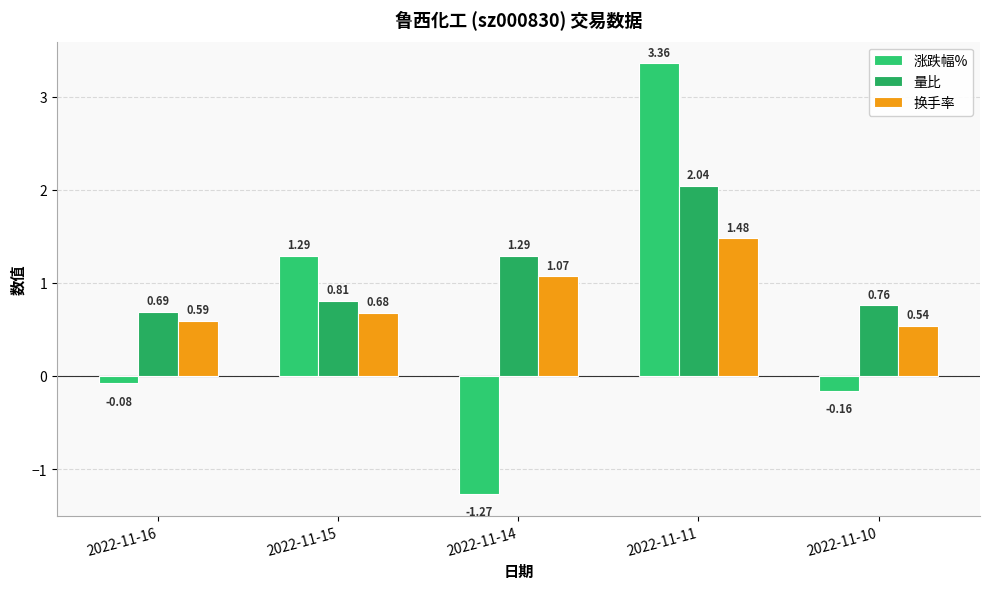

What is the sum of the 涨跌幅% values at 2022-11-10 and 2022-11-11?

3.2